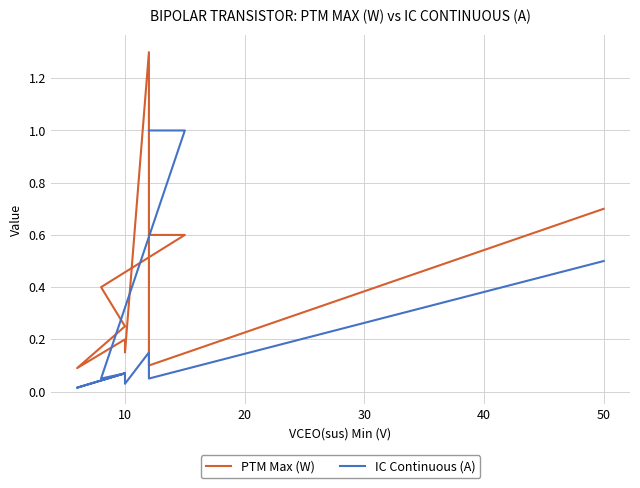

True or false: IC Continuous (A) and PTM Max (W) cross at least once.

True